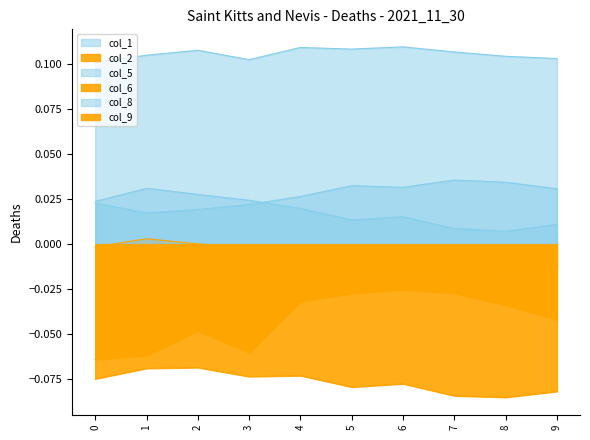

How many lines are shown in the chart?

6